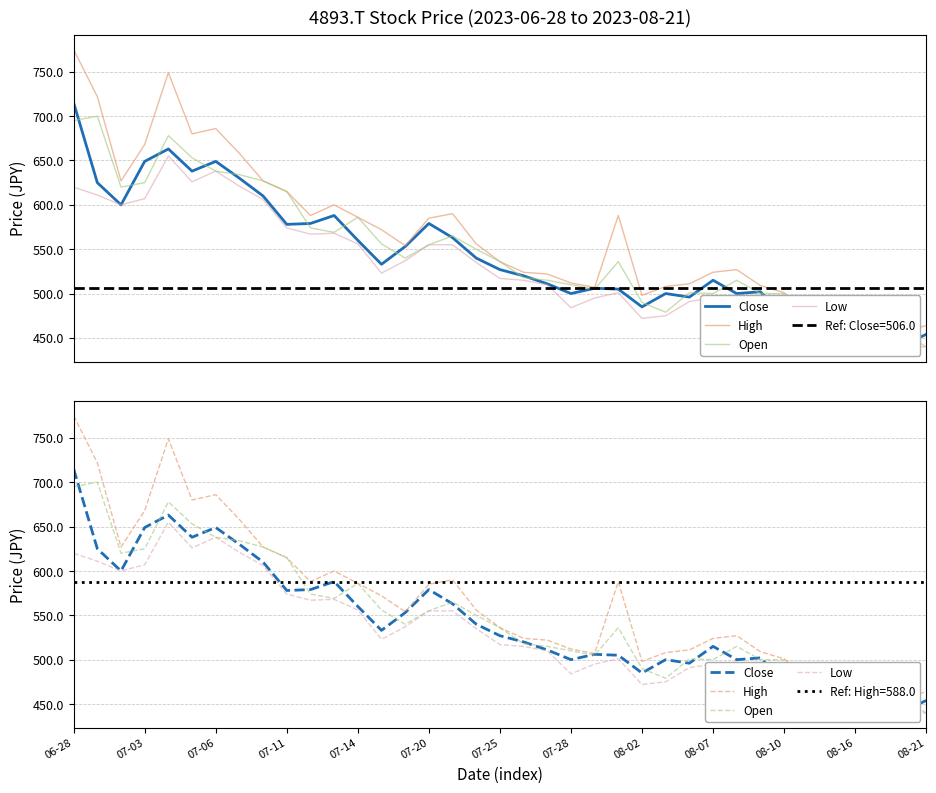

What is the minimum value shown in the chart?

440